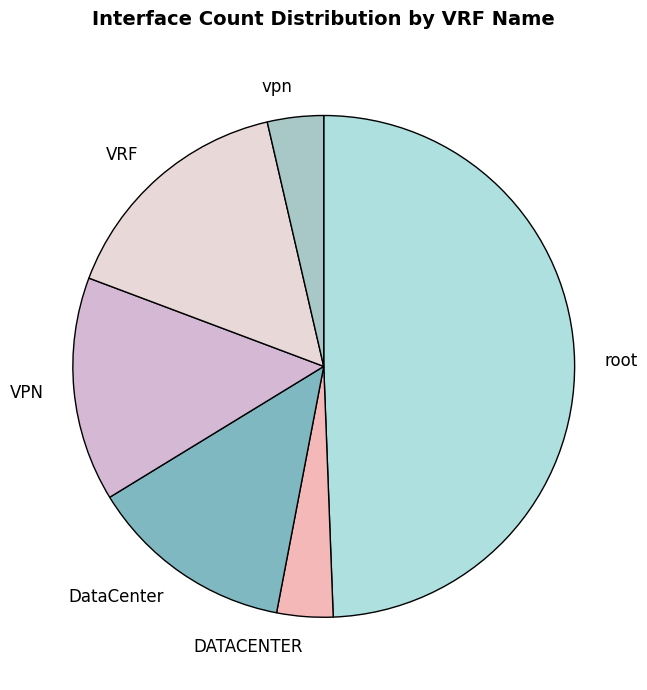

Is it true that VRF is 5% of the pie?

False